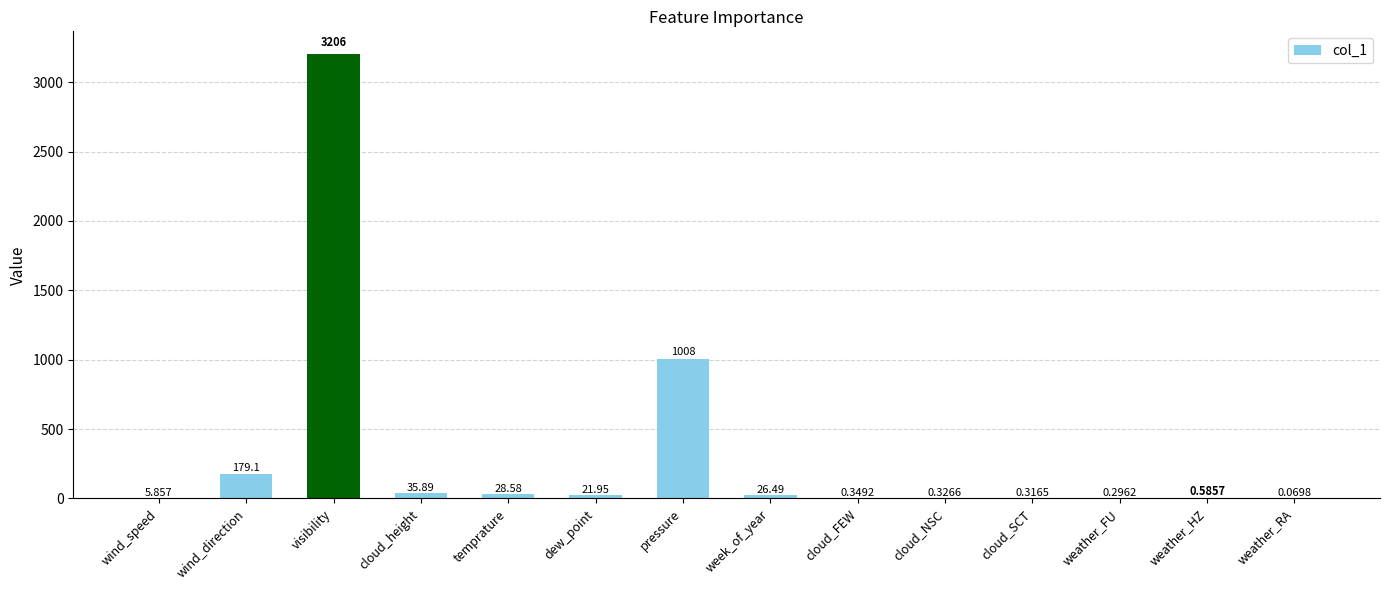

At which label does the data first exceed 21?

wind_direction